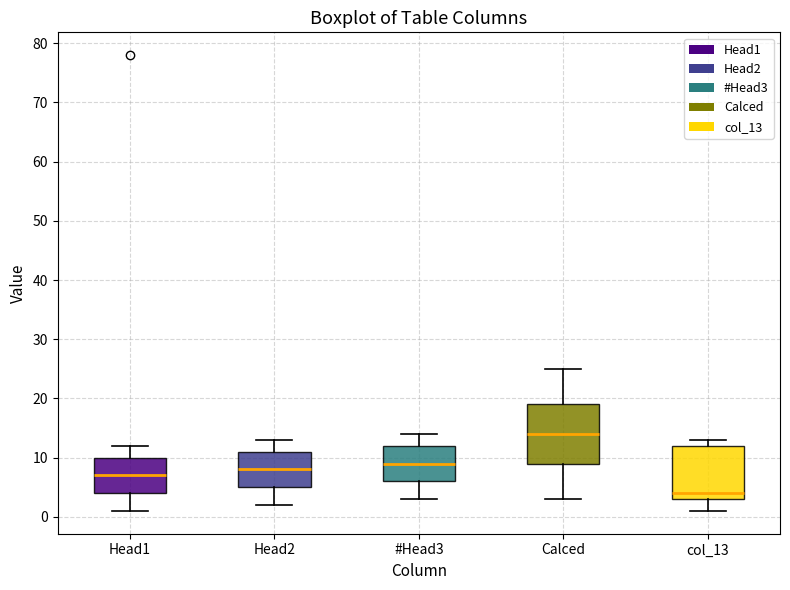

Reading left to right, transcribe this box plot: for each box, give where its median line is, the range the box spans, and where its two whiskers end, as read against the y-axis. The values are not printed on the chart, so give them approximately, as read against the axis.

Head1: median 7, box 4 to 10, whiskers 1 to 12
Head2: median 8, box 5 to 11, whiskers 2 to 13
#Head3: median 9, box 6 to 12, whiskers 3 to 14
Calced: median 14, box 9 to 19, whiskers 3 to 25
col_13: median 4, box 3 to 12, whiskers 1 to 13